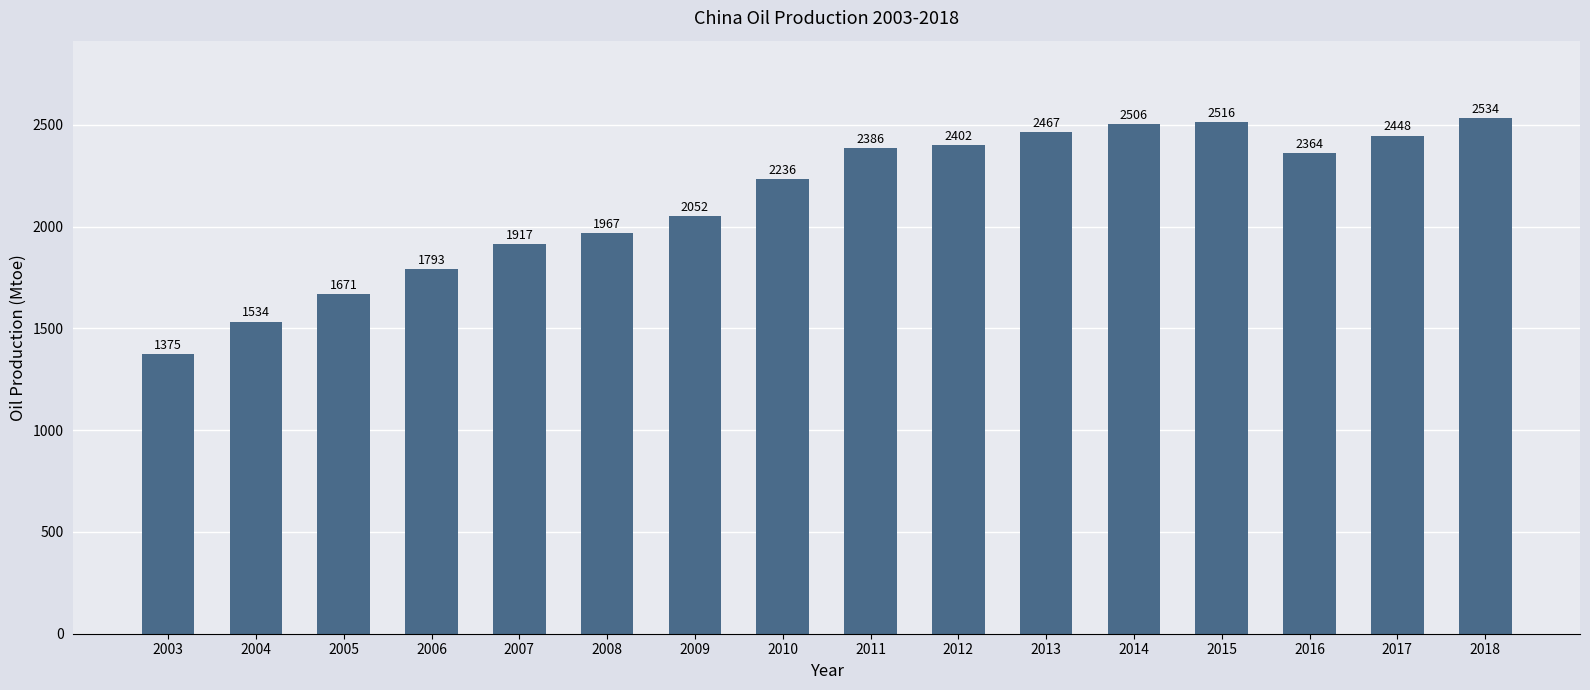

Reading left to right, what are all the values shown in this chart?

1375	1534	1671	1793	1917	1967	2052	2236	2386	2402	2467	2506	2516	2364	2448	2534